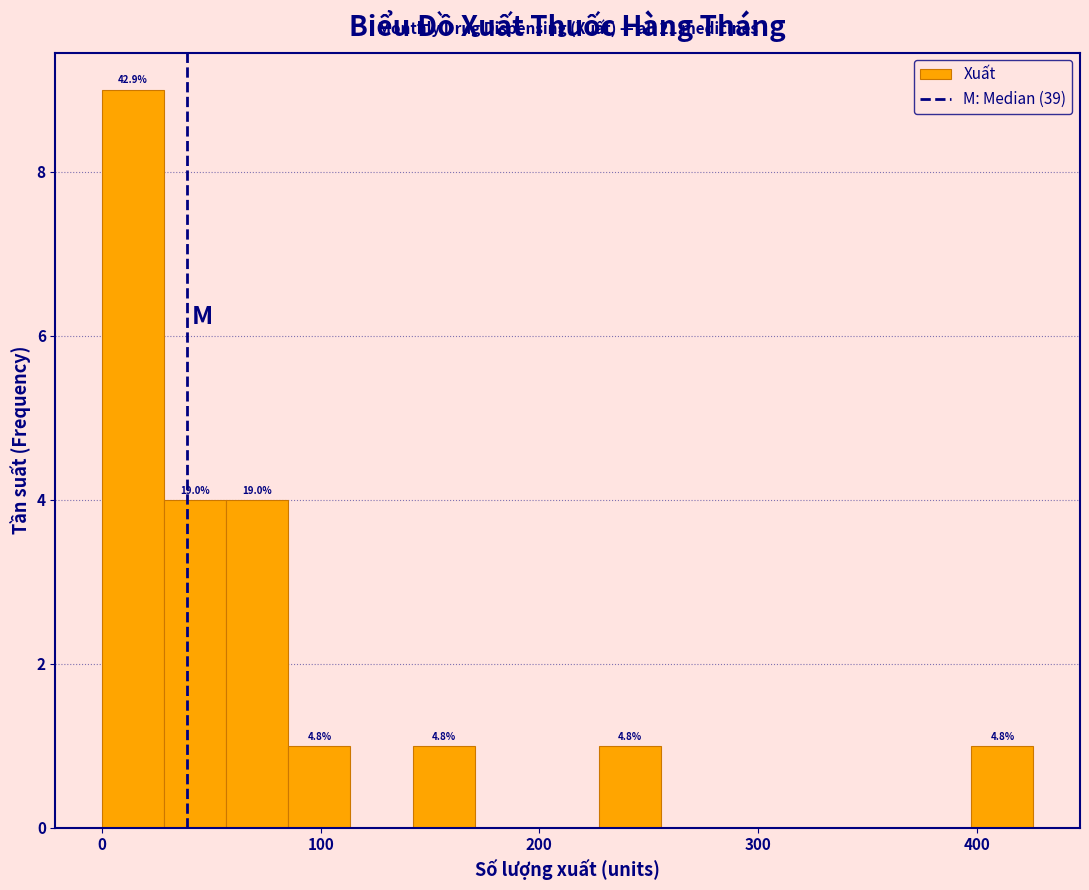

Read against the x-axis, roughly where is the centre of the tallest bar?

10